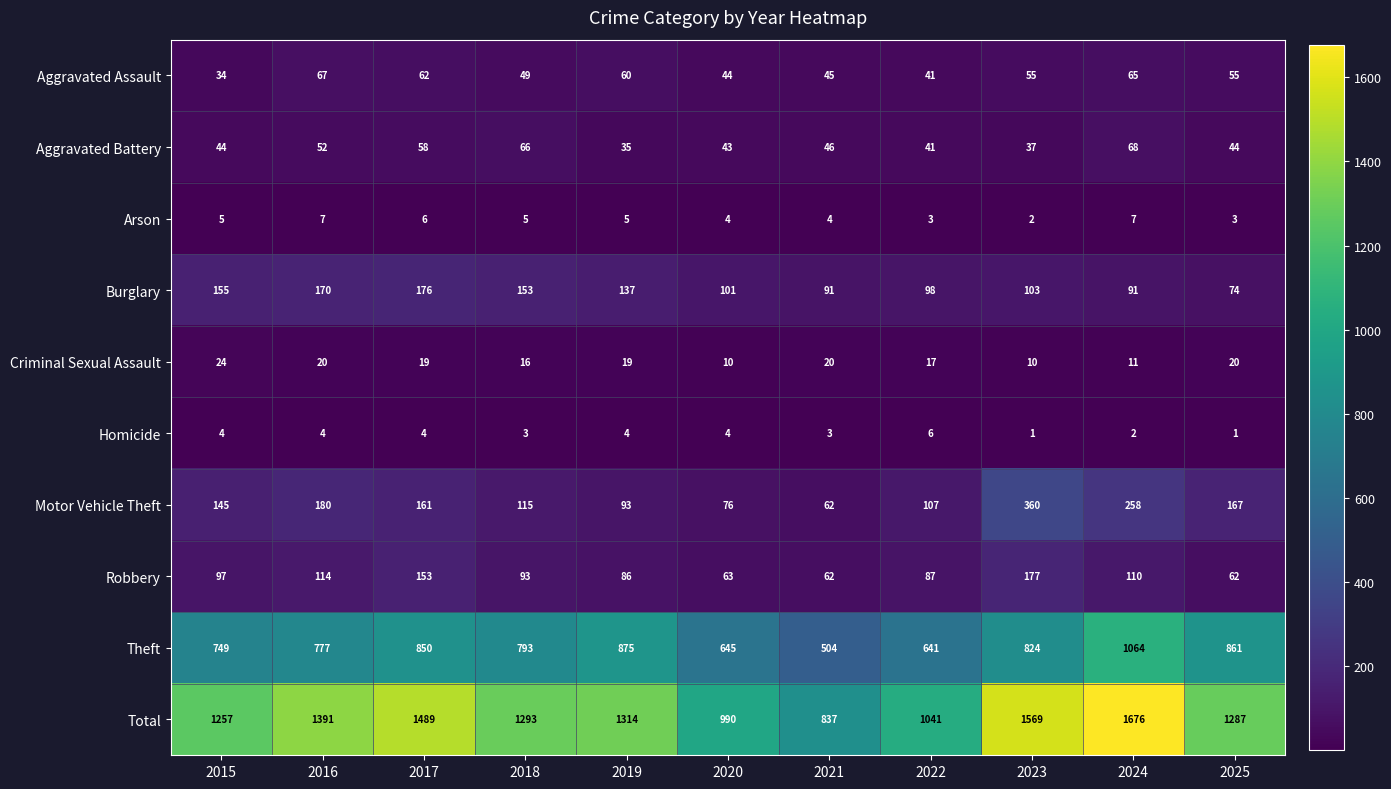

Rank the series by their maximum value, from lowest to highest.

Homicide, Arson, Criminal Sexual Assault, Aggravated Assault, Aggravated Battery, Burglary, Robbery, Motor Vehicle Theft, Theft, Total